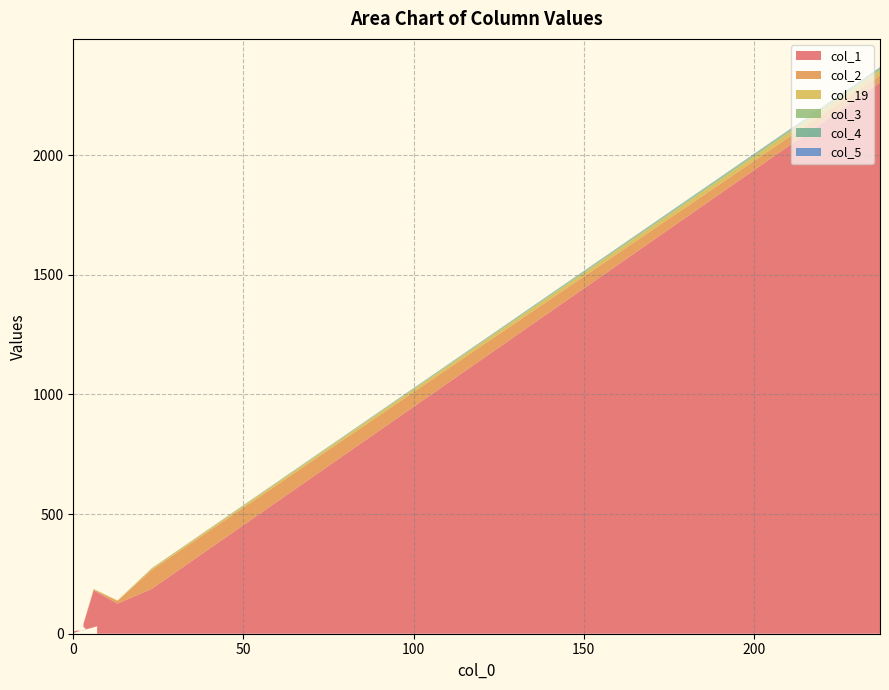

Reading left to right, transcribe all the data shown in this chart.

col_1: 237=2303	23=187	13=126	6=181	3=40	3=28	4=17	1=9	2=15	0=10	0=14	0=5	0=5	0=1	0=3	0=7	0=3	0=2	0=3	7=31
col_2: 237=30	23=79	13=11	6=4	3=2	3=0	4=0	1=0	2=0	0=0	0=0	0=0	0=0	0=0	0=0	0=0	0=0	0=0	0=0	7=0
col_19: 237=21	23=6	13=2	6=1	3=0	3=1	4=0	1=0	2=0	0=0	0=0	0=0	0=0	0=0	0=0	0=0	0=0	0=0	0=0	7=0
col_3: 237=9	23=0	13=0	6=1	3=0	3=0	4=0	1=0	2=0	0=0	0=0	0=0	0=0	0=0	0=0	0=0	0=0	0=0	0=0	7=0
col_4: 237=2	23=1	13=0	6=0	3=0	3=0	4=0	1=0	2=0	0=0	0=0	0=0	0=0	0=0	0=0	0=0	0=0	0=0	0=0	7=0
col_5: 237=2	23=0	13=0	6=0	3=0	3=0	4=0	1=0	2=0	0=0	0=0	0=0	0=0	0=0	0=0	0=0	0=0	0=0	0=0	7=0